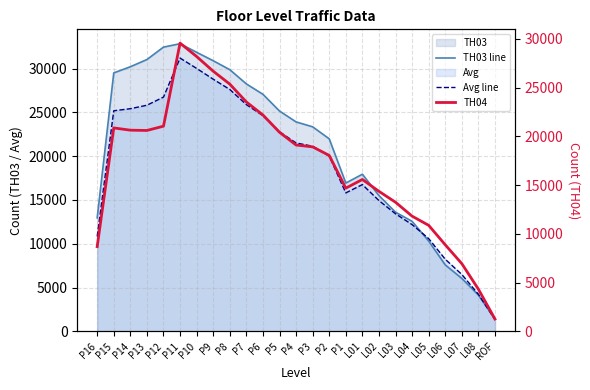

Which series has the largest range (max minus min)?

TH03 line